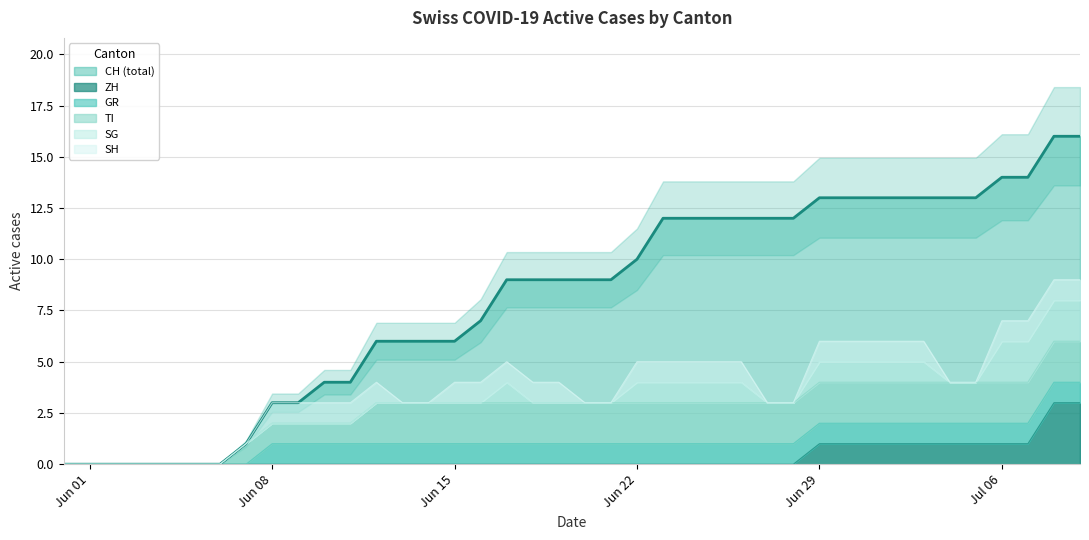

What is the difference between the CH values at 2020-07-07 and 2020-06-23?

2